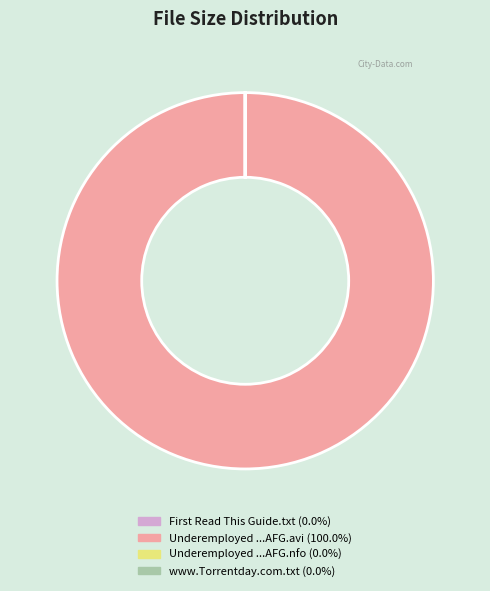

Is there any slice that represents more than half of the pie?

Yes